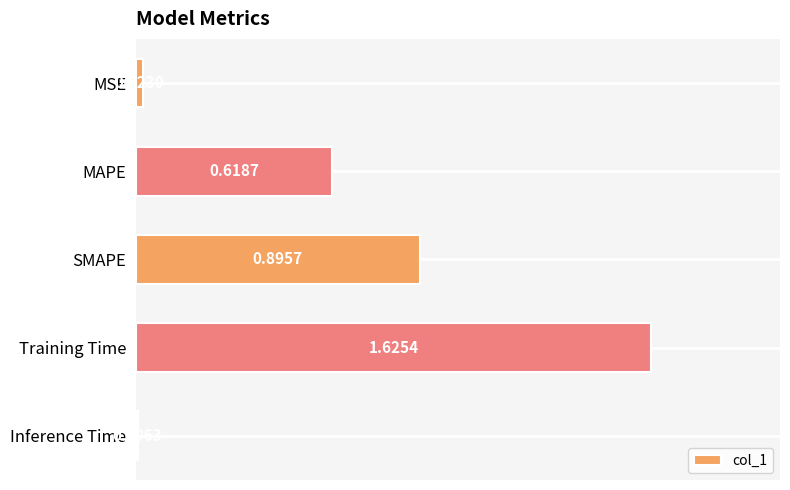

List the labels in order of value, smallest first.

Inference Time, MSE, MAPE, SMAPE, Training Time